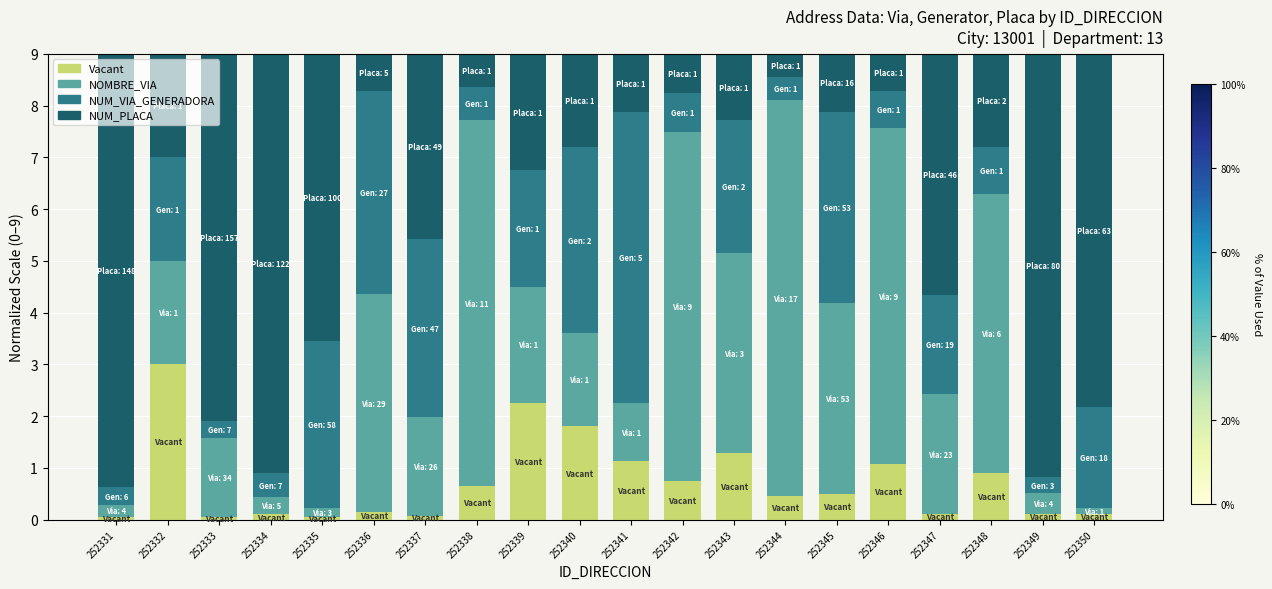

What is the highest value of the Vacant series?

3.0